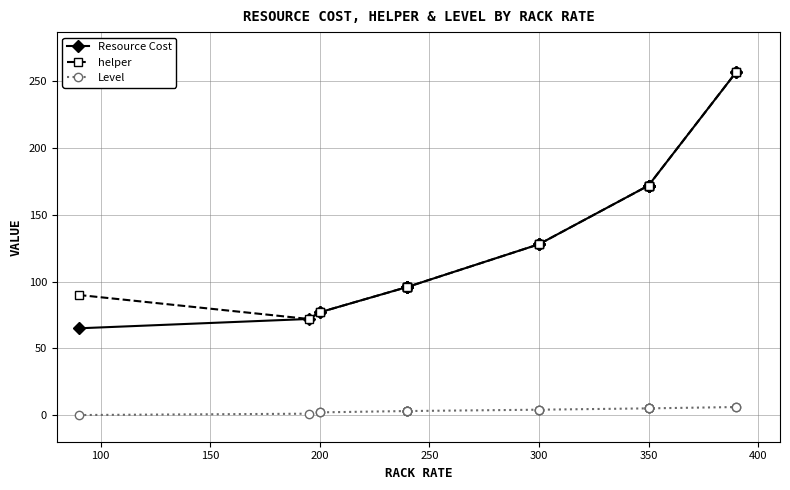

What is the difference between the maximum and minimum values in the Resource Cost series?

192